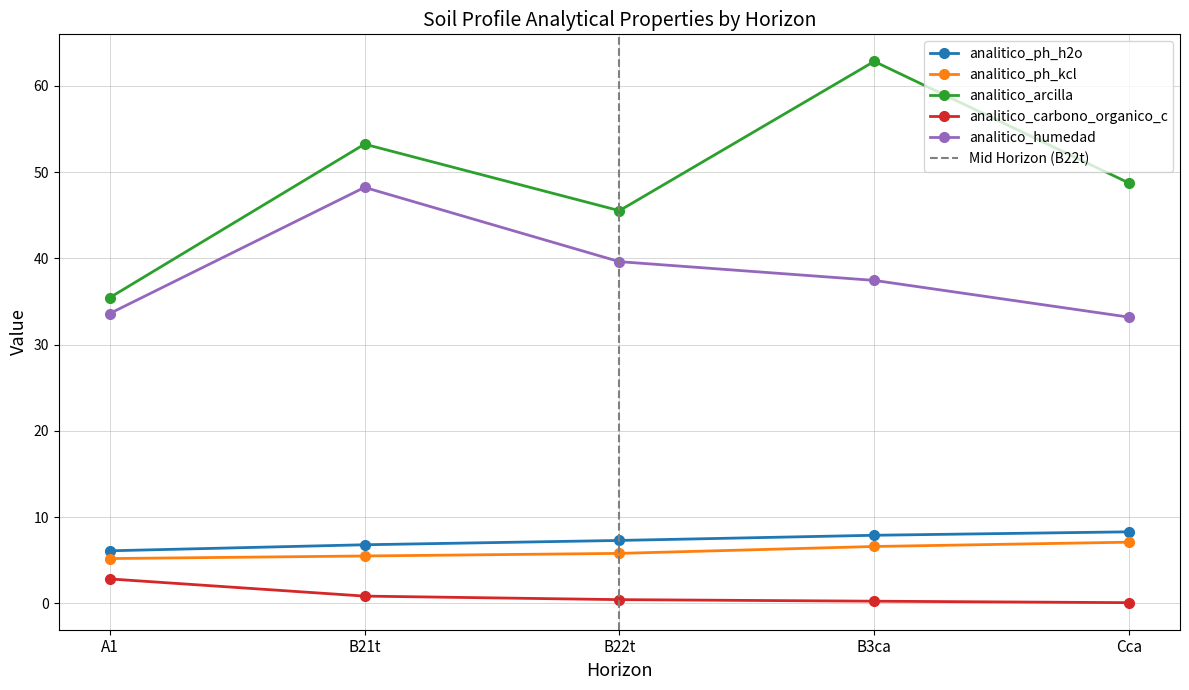

The analitico_arcilla series shows 48.7 at Cca. True or false?

True